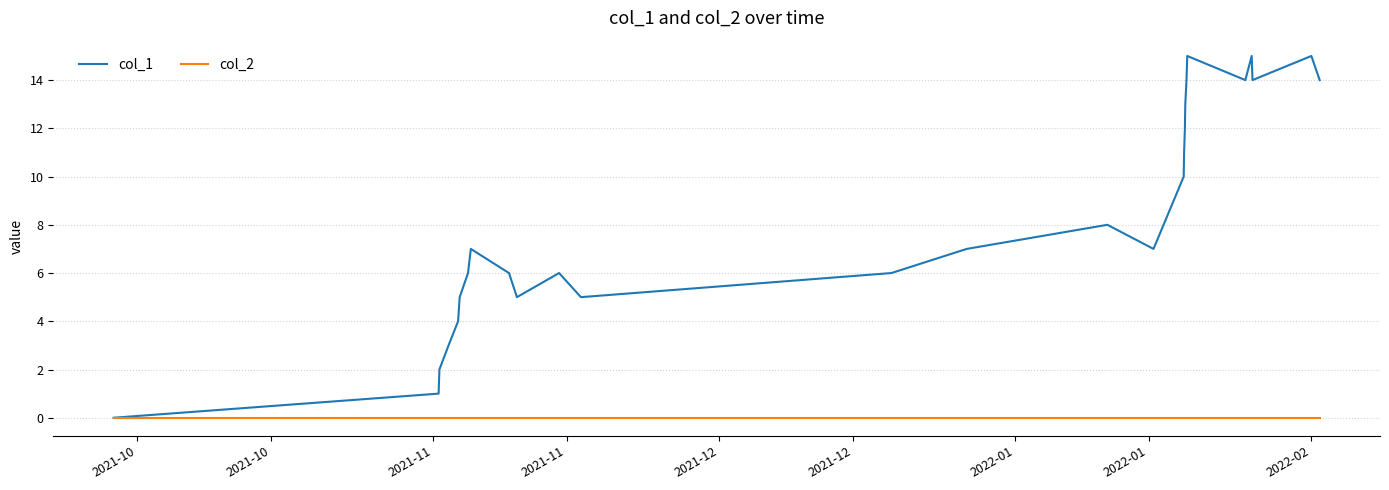

Rank the series by their maximum value, from lowest to highest.

col_2, col_1